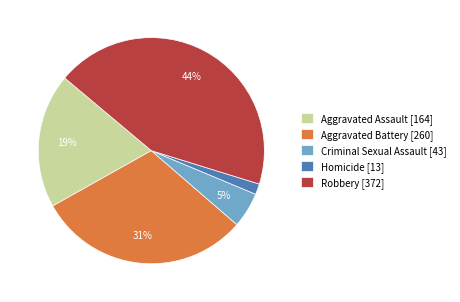

Which has a higher value, Criminal Sexual Assault [43] or Homicide [13]?

Criminal Sexual Assault [43]